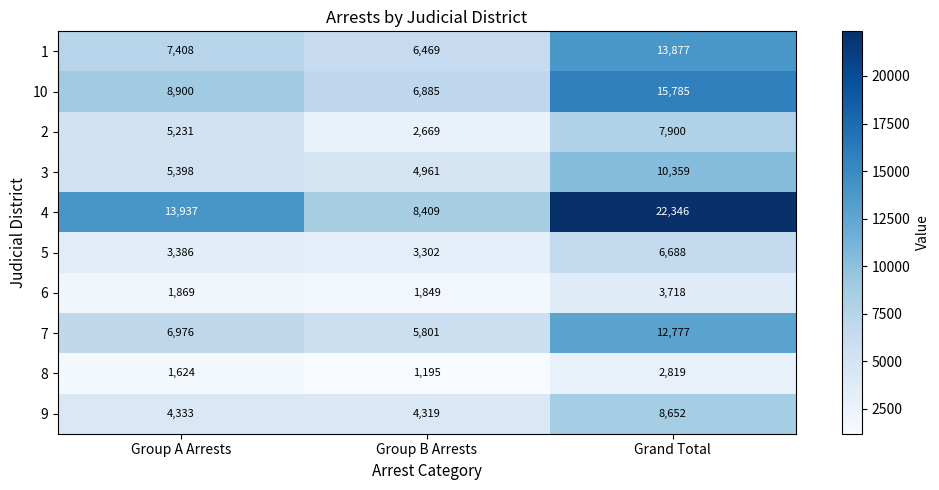

Reading right to left, list all the values displayed in this chart.

1: Grand Total=13877	Group B Arrests=6469	Group A Arrests=7408
10: Grand Total=15785	Group B Arrests=6885	Group A Arrests=8900
2: Grand Total=7900	Group B Arrests=2669	Group A Arrests=5231
3: Grand Total=10359	Group B Arrests=4961	Group A Arrests=5398
4: Grand Total=22346	Group B Arrests=8409	Group A Arrests=13937
5: Grand Total=6688	Group B Arrests=3302	Group A Arrests=3386
6: Grand Total=3718	Group B Arrests=1849	Group A Arrests=1869
7: Grand Total=12777	Group B Arrests=5801	Group A Arrests=6976
8: Grand Total=2819	Group B Arrests=1195	Group A Arrests=1624
9: Grand Total=8652	Group B Arrests=4319	Group A Arrests=4333